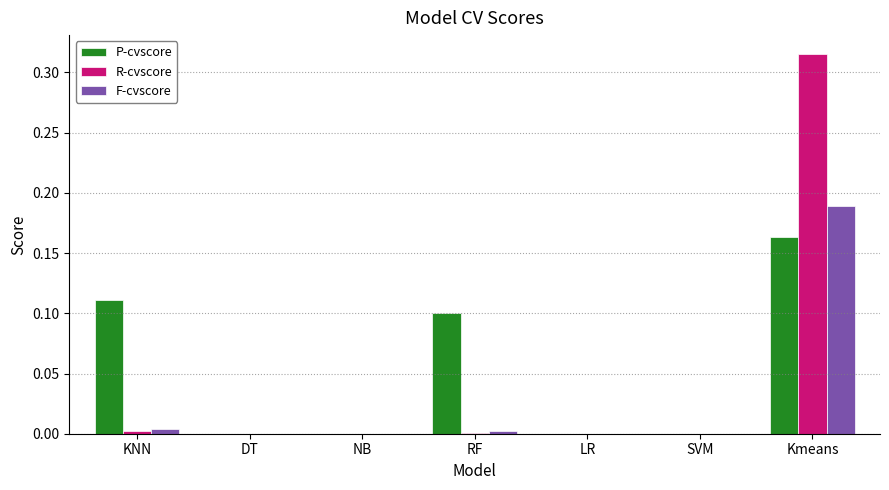

Which category has the highest value across all series?

Kmeans